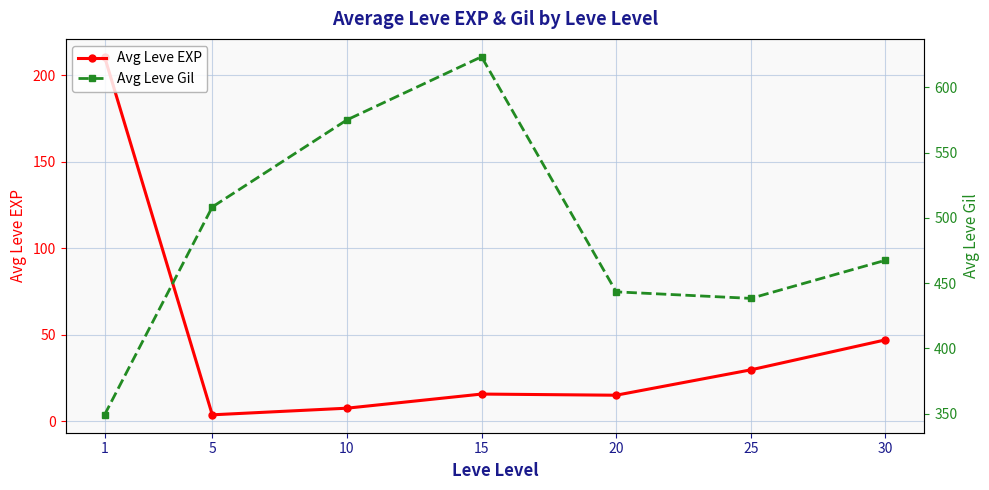

How many values in the Avg Leve Gil series are below 467?

3